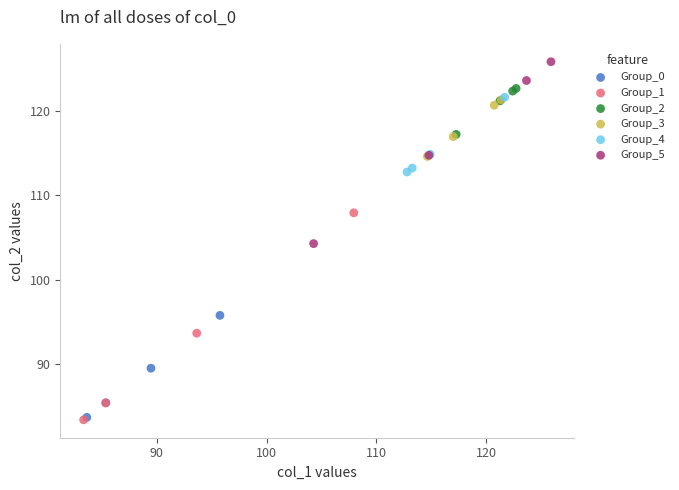

Which series contains the highest Y value?

Group_5